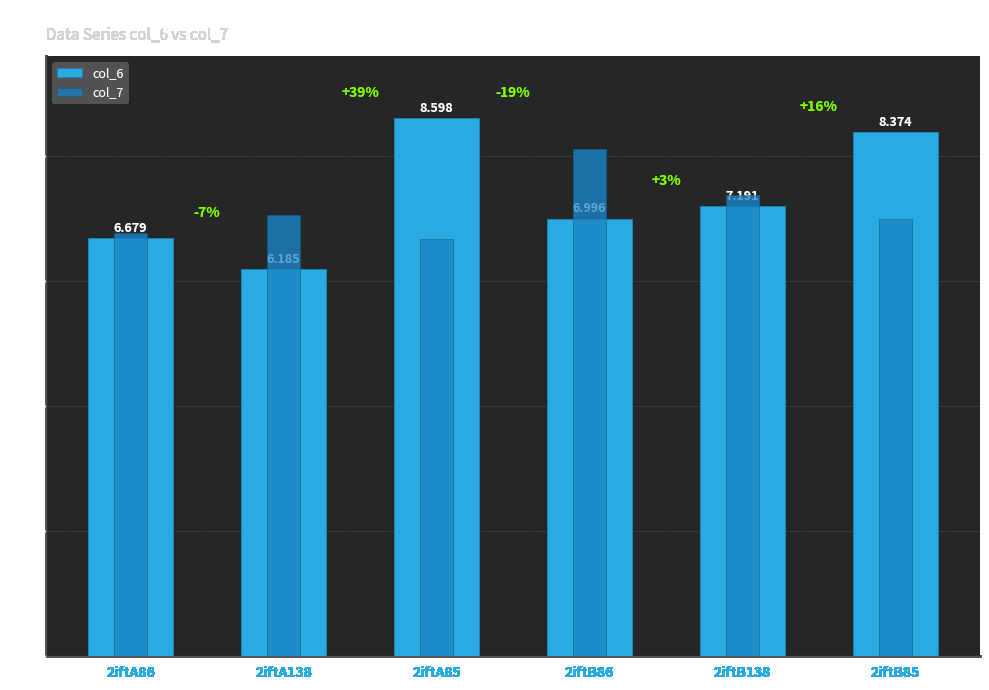

Which label corresponds to the smallest value in the chart?

2iftA138